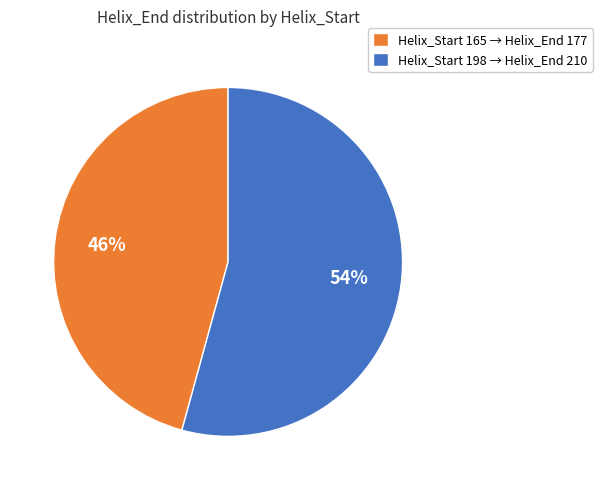

What is the smallest slice in the pie chart?

Helix_Start 165 → Helix_End 177